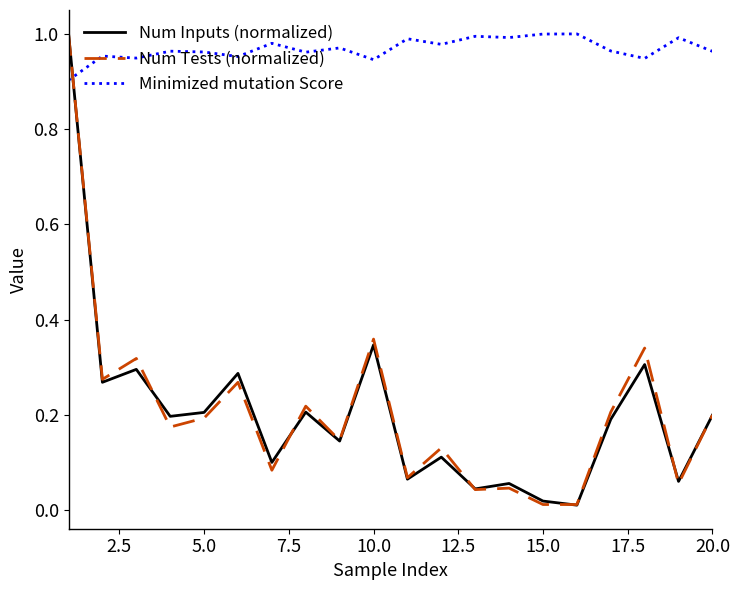

How many lines are shown in the chart?

3